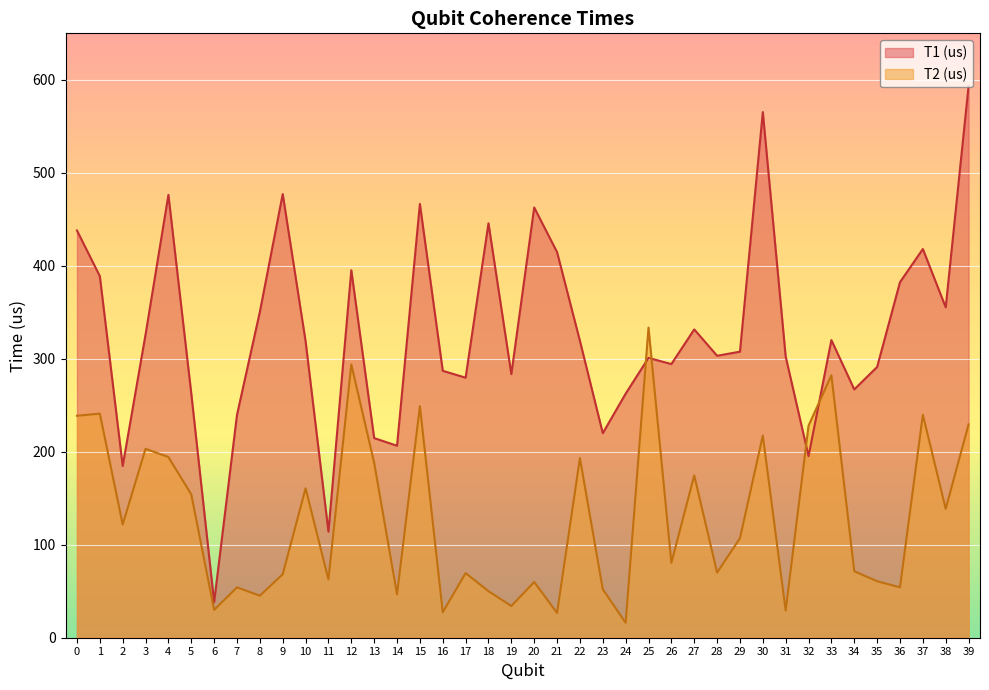

What is the maximum value shown in the chart?

593.3